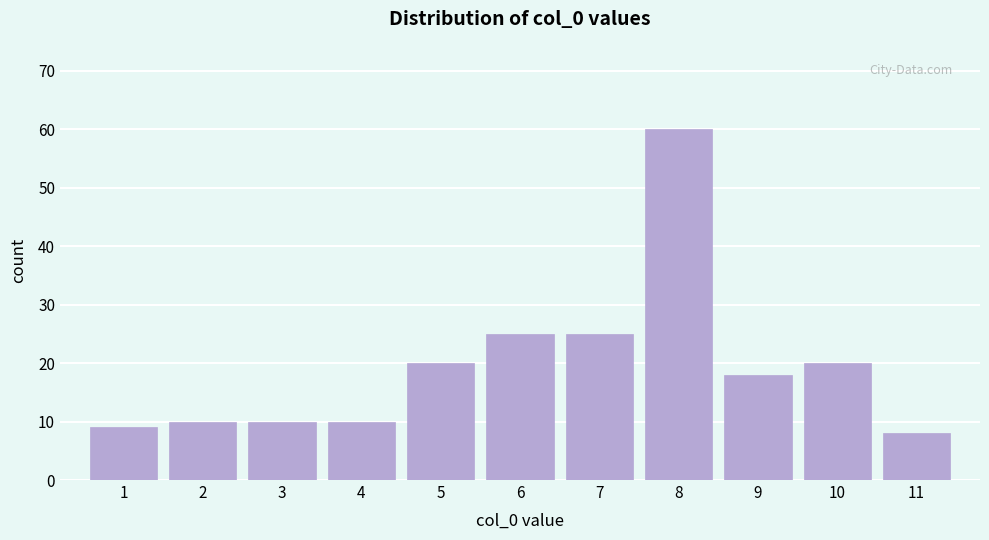

Reading left to right, transcribe this chart: for each bar, give the range it covers on the x-axis and its height. The values are not printed on the chart, so give them approximately, as read against the axis.

0.5 to 1.5: 9
1.5 to 2.5: 10
2.5 to 3.5: 10
3.5 to 4.5: 10
4.5 to 5.5: 20
5.5 to 6.5: 25
6.5 to 7.5: 25
7.5 to 8.5: 60
8.5 to 9.5: 18
9.5 to 10.5: 20
10.5 to 11.5: 8